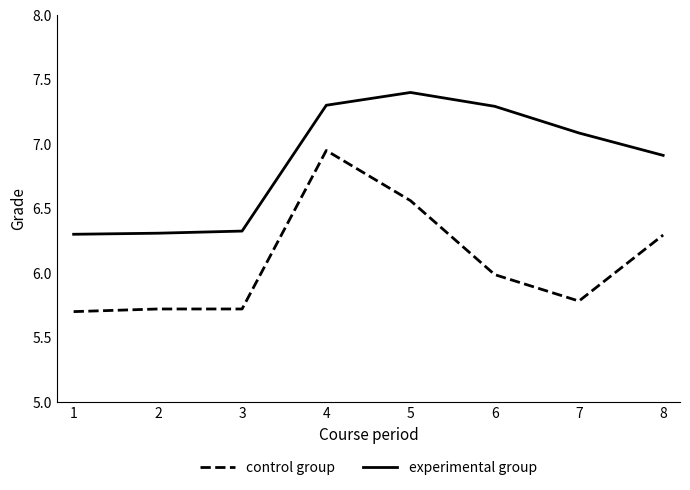

What is the sum of all experimental group values?

54.9